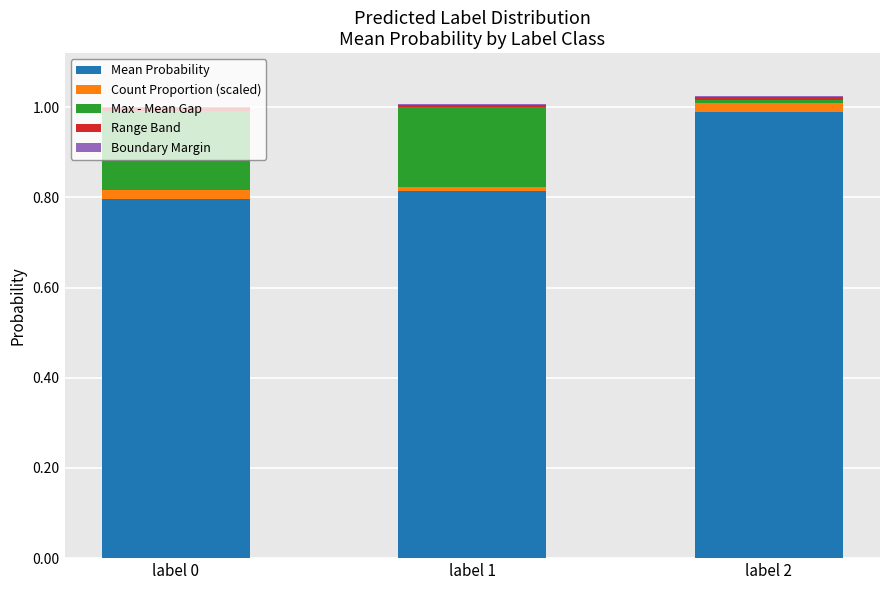

Does the chart contain stacked bars?

Yes